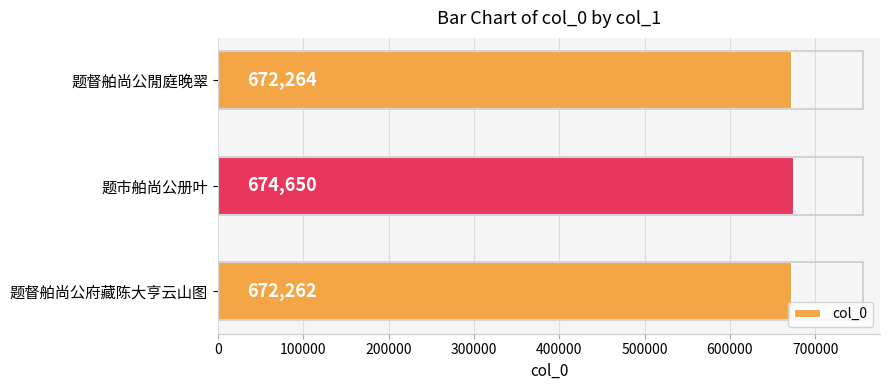

Reading bottom to top, transcribe all the data shown in this chart.

672262	674650	672264